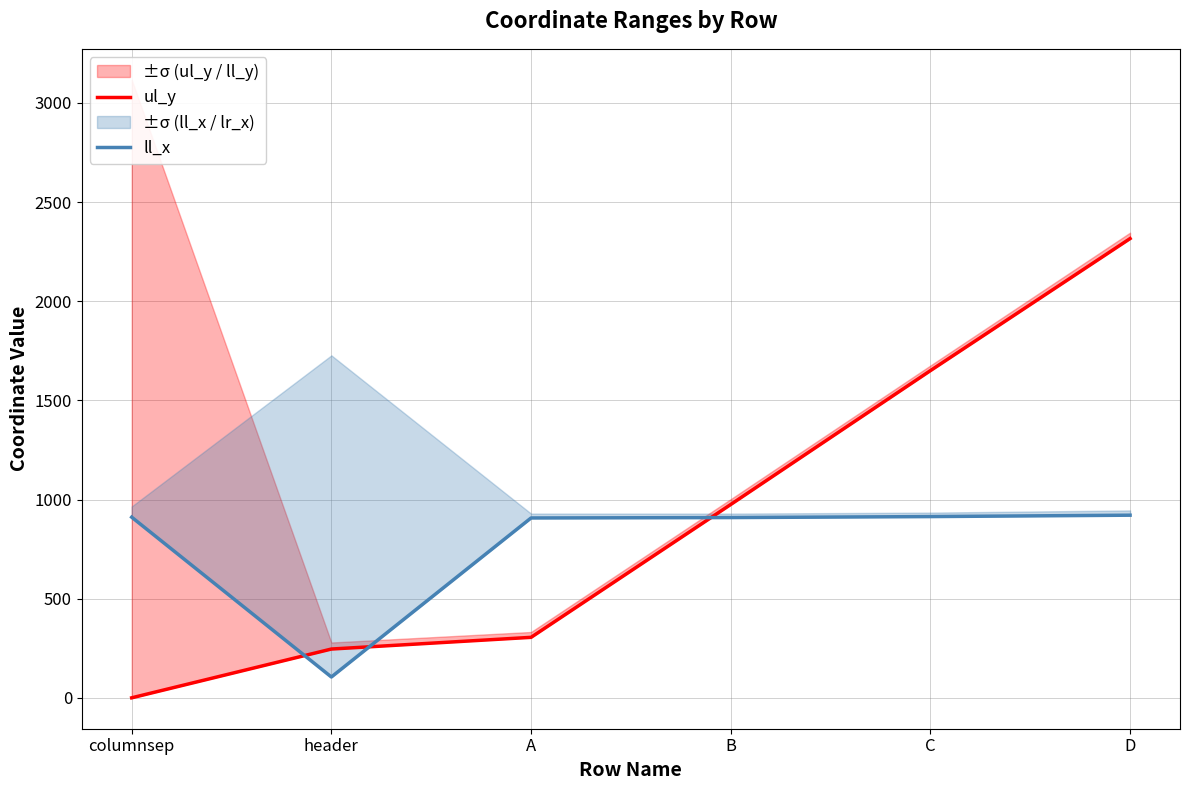

What is the total value across all series at B?

1884